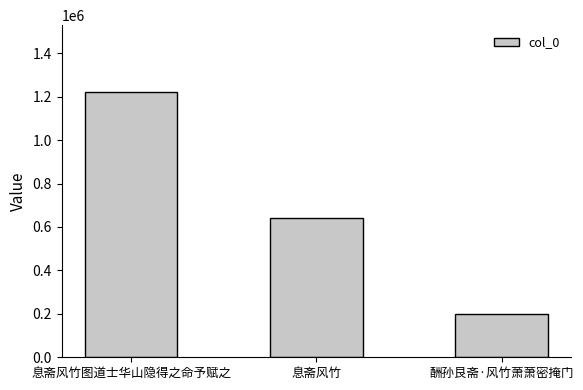

Does the chart contain stacked bars?

No